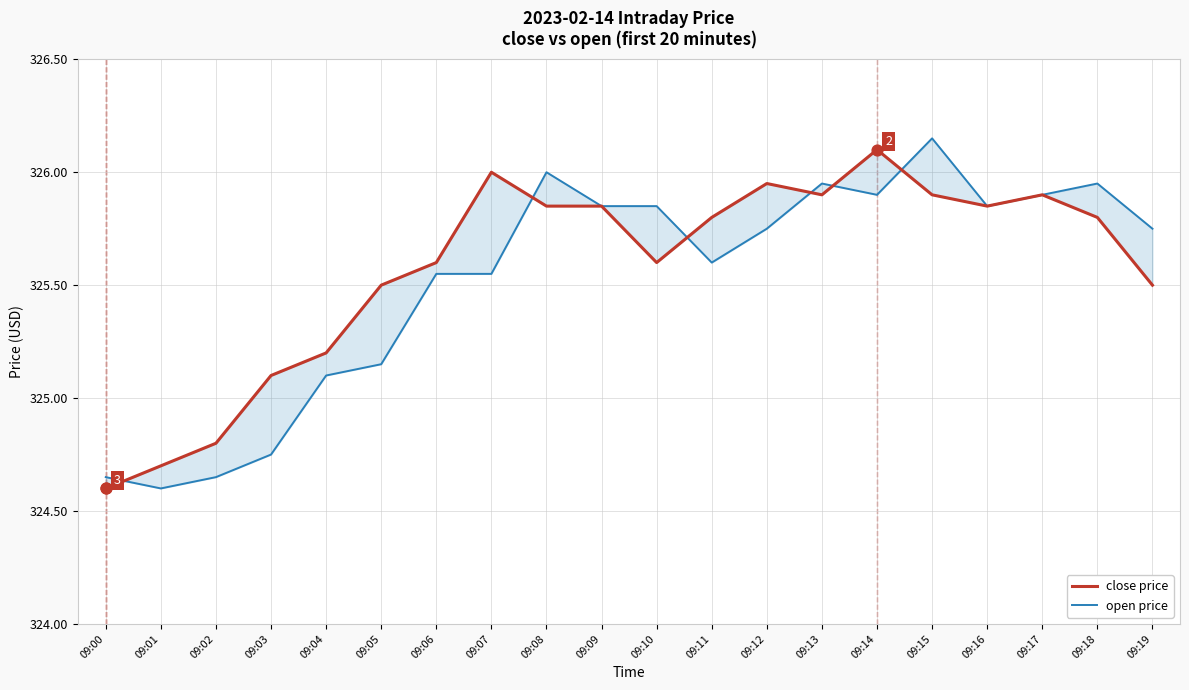

What are all the series names shown in the legend?

close price, open price